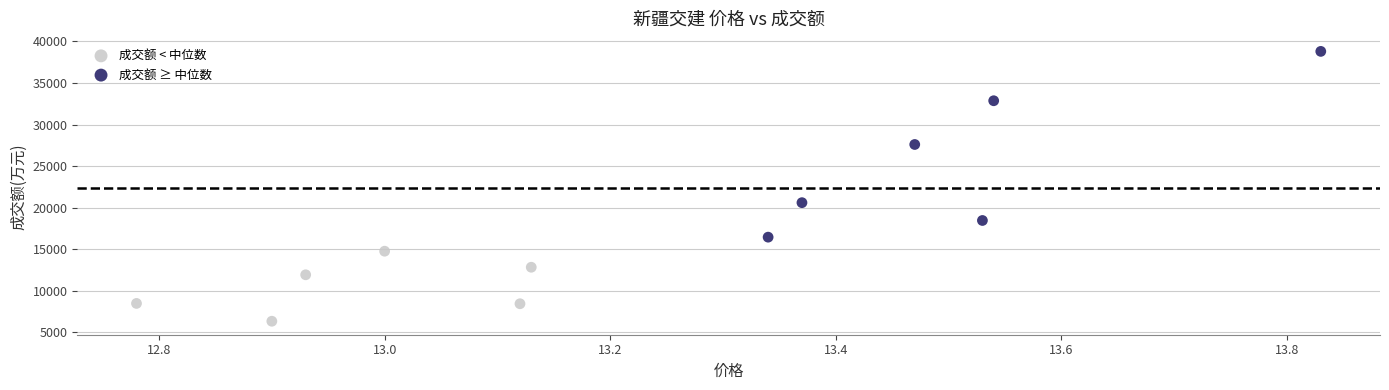

Which series reaches the maximum Y coordinate?

成交额 ≥ 中位数